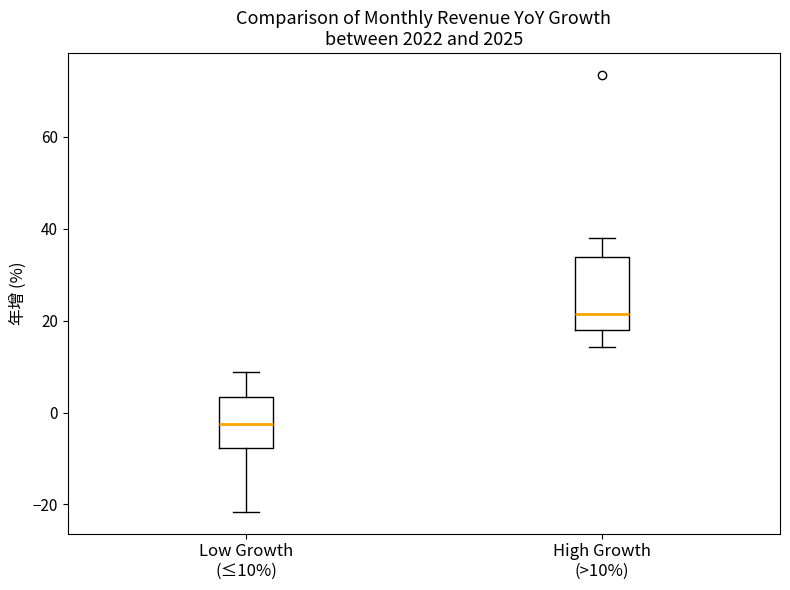

Where does the lower whisker of the box for High Growth (>10%) end on the y-axis? The values are not printed on the chart, so give them approximately, as read against the axis.

14